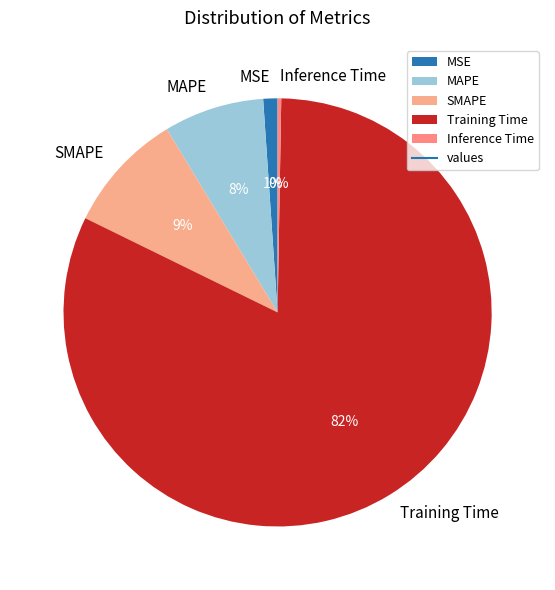

Does Training Time represent more than half of the total?

Yes